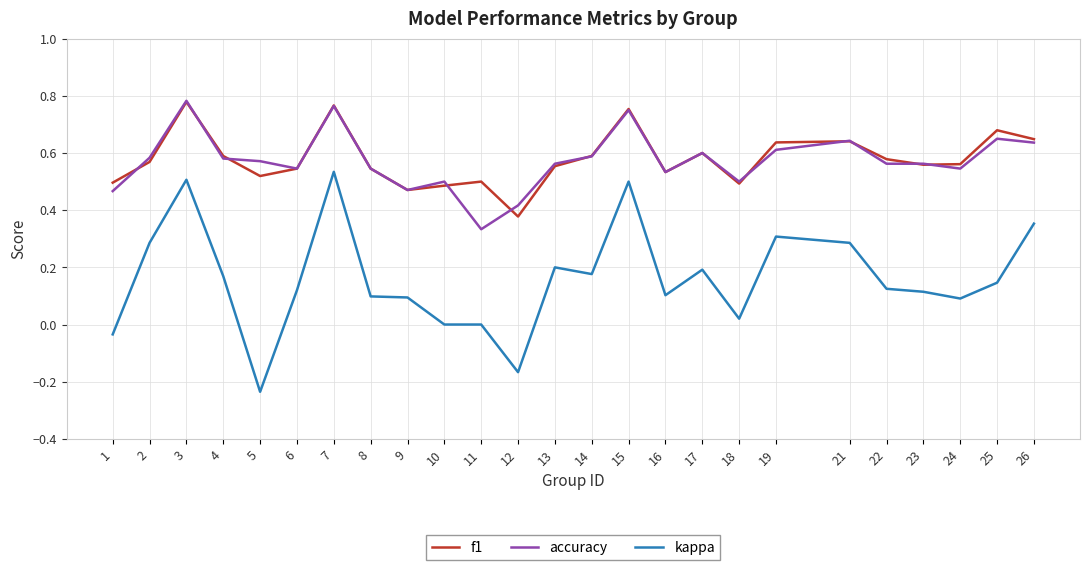

Where do f1 and accuracy first cross each other?

1 and 2